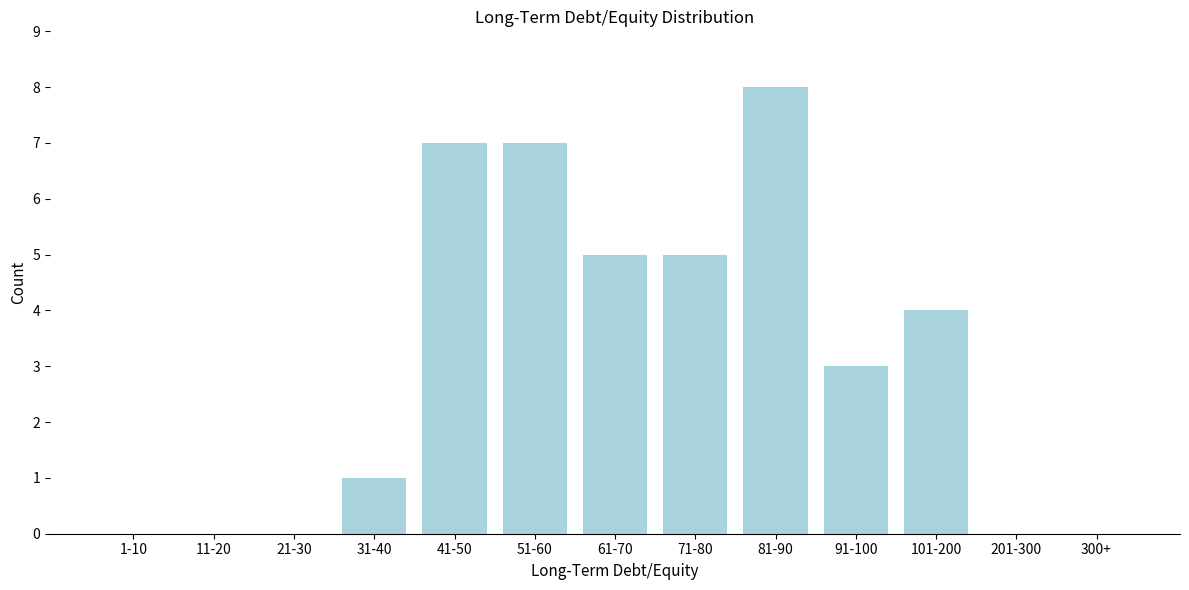

Reading right to left, extract all data points from this chart.

300+=0	201-300=0	101-200=4	91-100=3	81-90=8	71-80=5	61-70=5	51-60=7	41-50=7	31-40=1	21-30=0	11-20=0	1-10=0